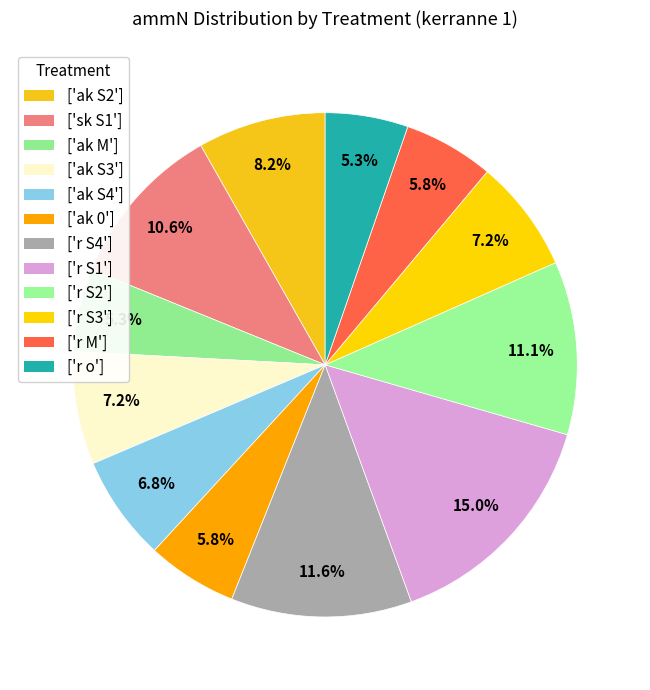

How many slices are in this pie chart?

12